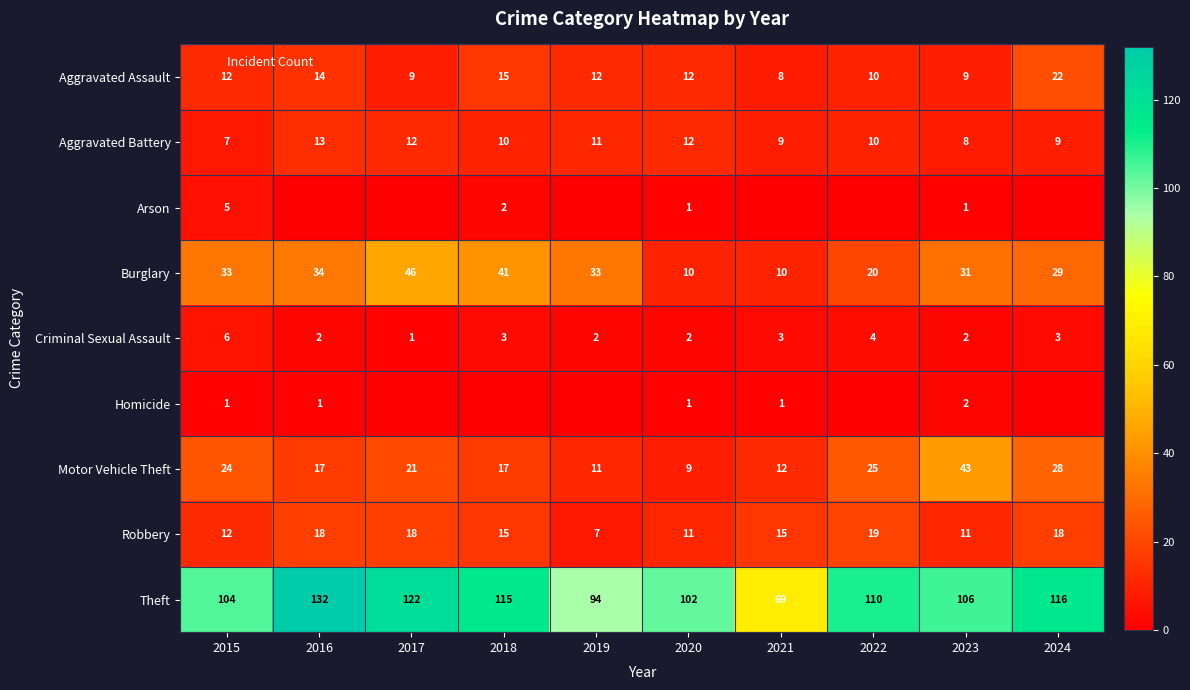

The value of Robbery at 2021 is 15. True or false?

True